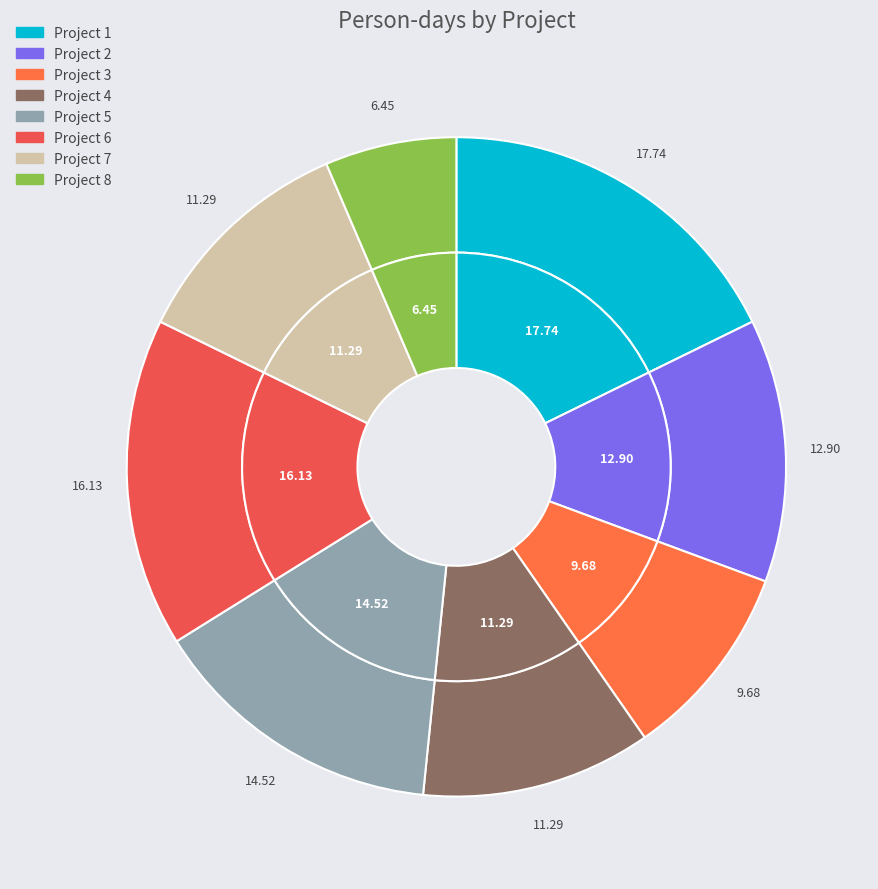

Which category has the smallest portion of the pie?

Project 8